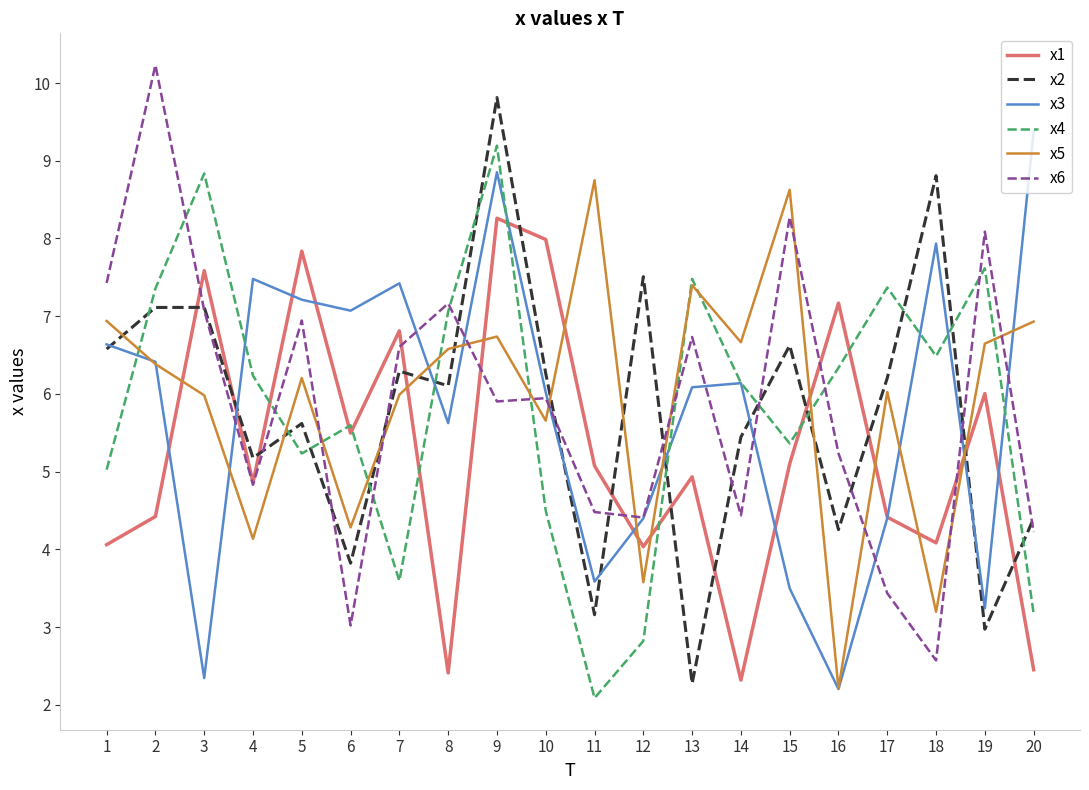

The x1 series shows 5.1 at 11. True or false?

True